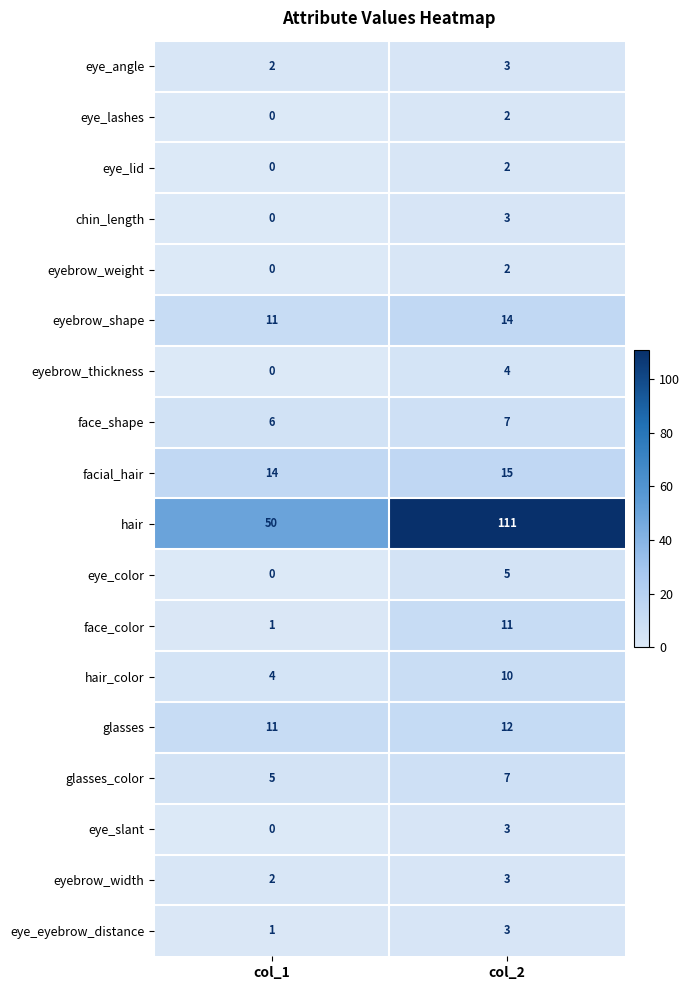

At which category is the sum across all series the highest?

col_2